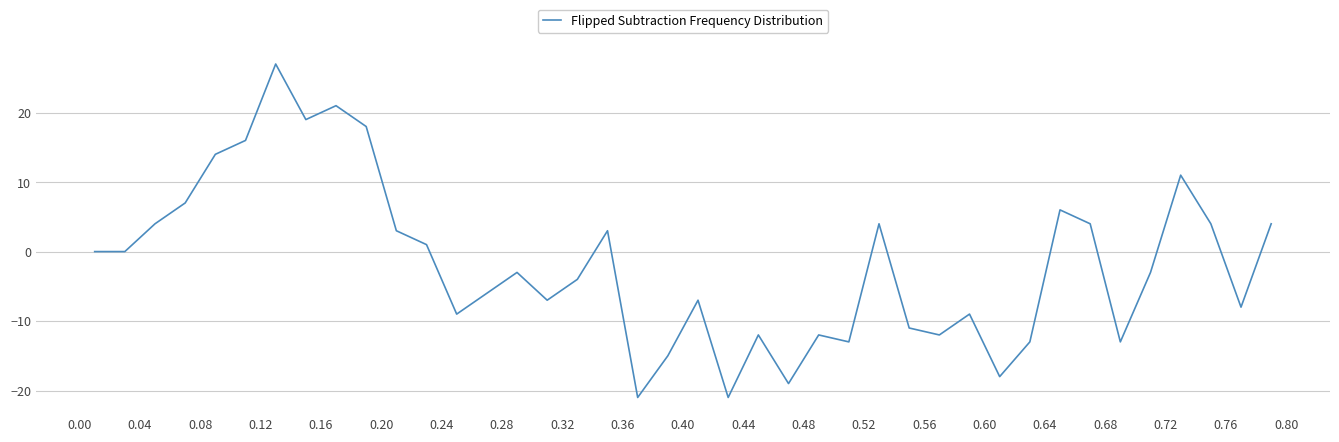

What is the greatest value displayed?

27